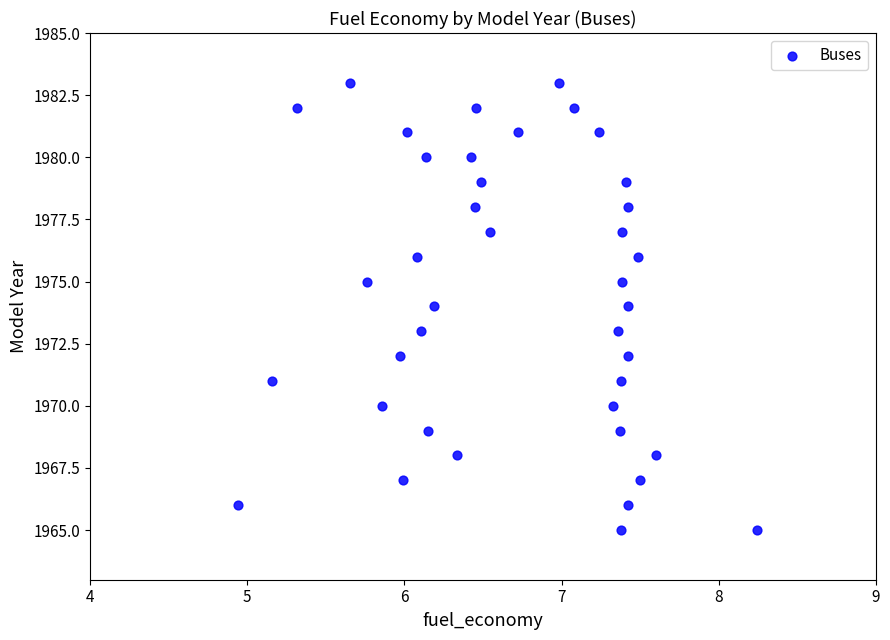

What is the range of Y values (max minus min)?

18